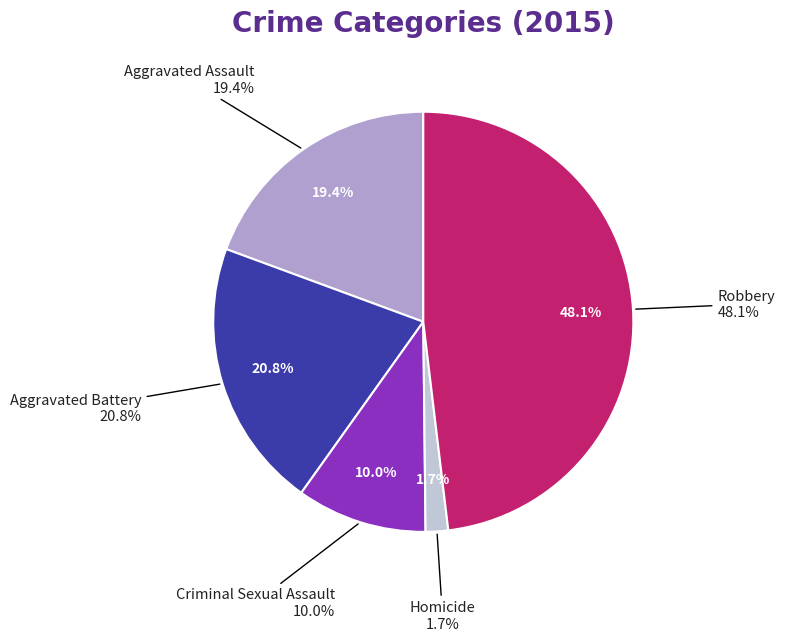

True or false: Criminal Sexual Assault accounts for 17% of the total.

False